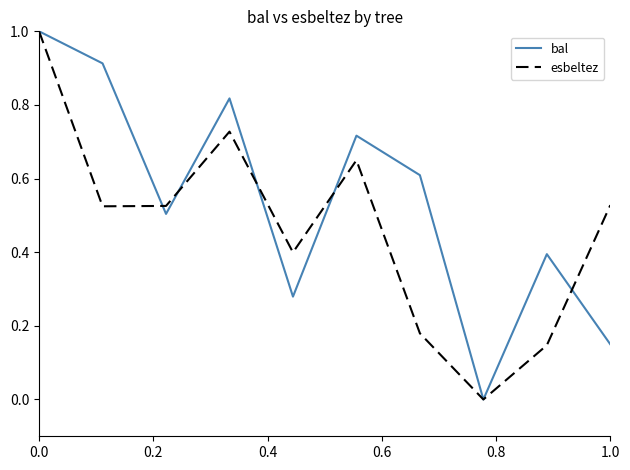

In bal, how many points are lower than both neighbors (excluding endpoints)?

3